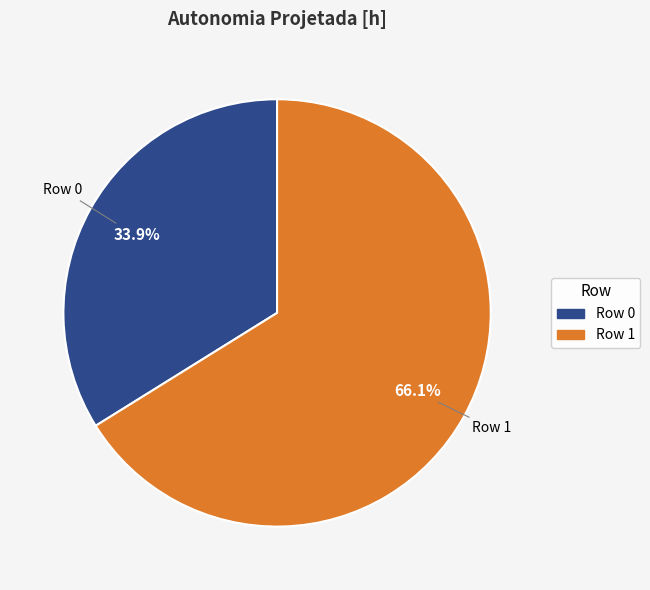

Combined, do Row 0 and Row 1 account for over 50%?

Yes